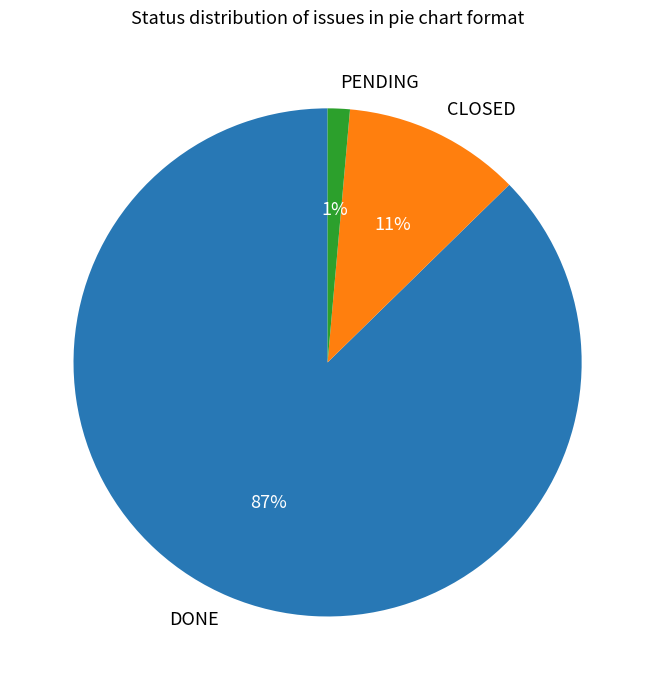

Which has a higher value, PENDING or CLOSED?

CLOSED